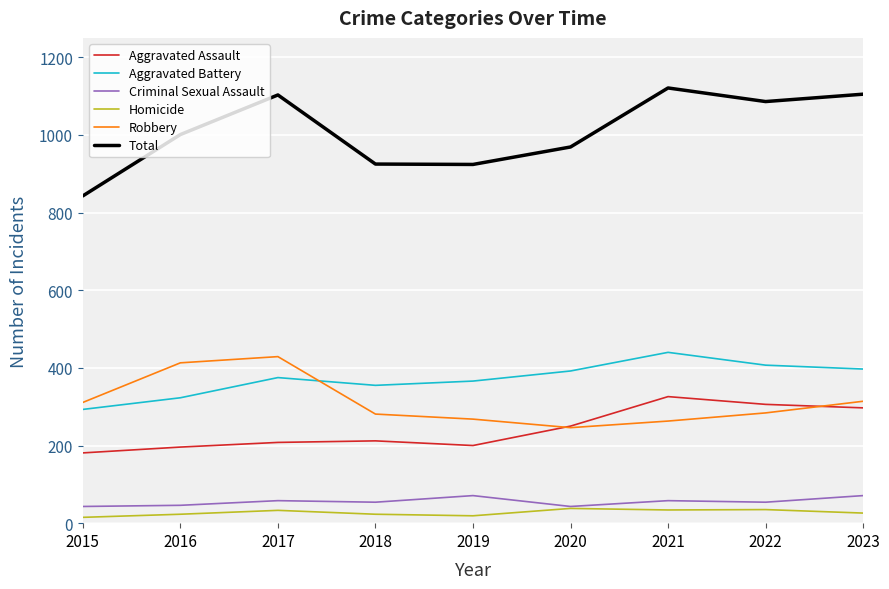

Between 2018 and 2021, which series saw the biggest shift?

Total